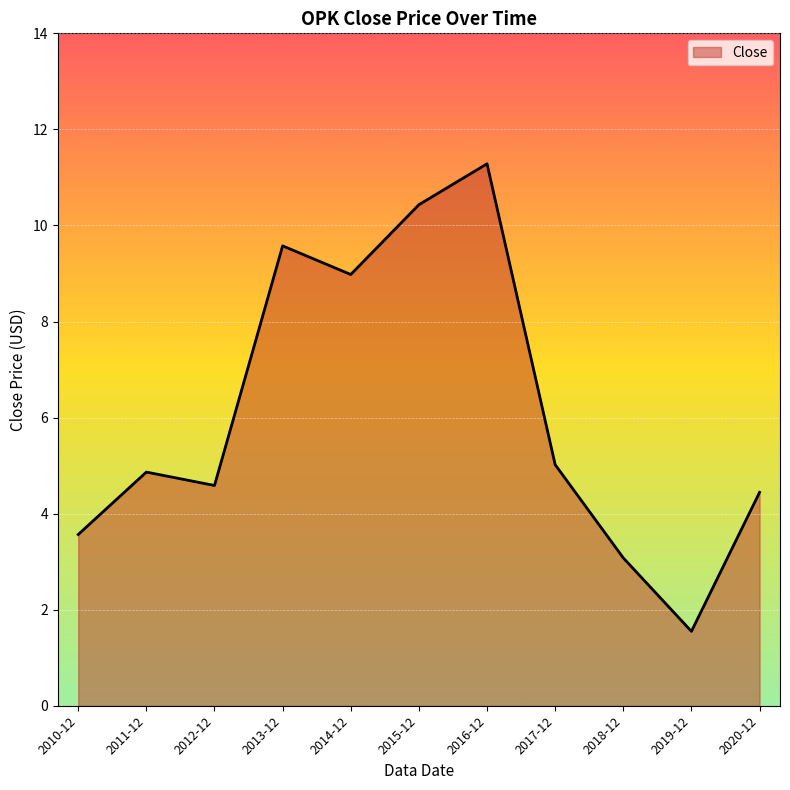

What position from the right is 2016-12?

5